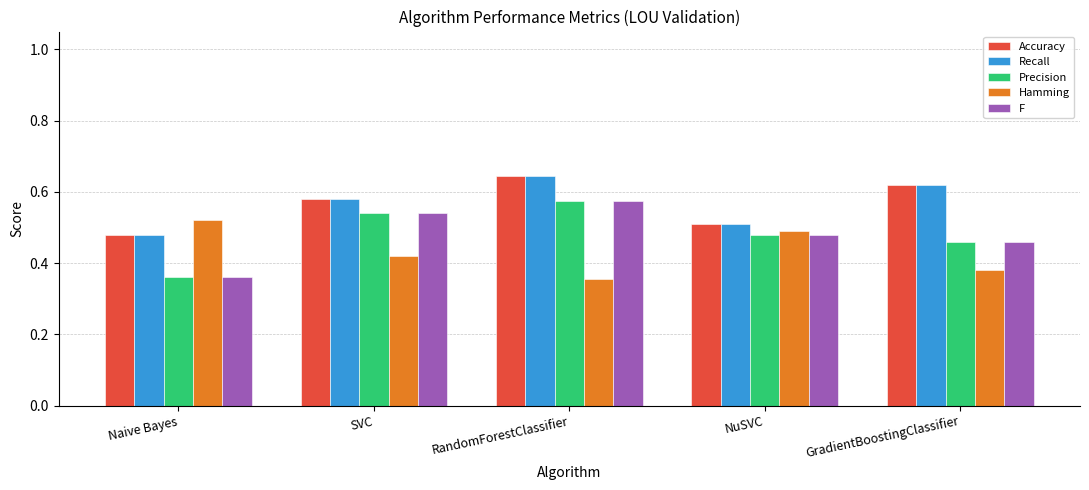

Is the value of Recall at Naive Bayes greater than the value of F at Naive Bayes?

Yes